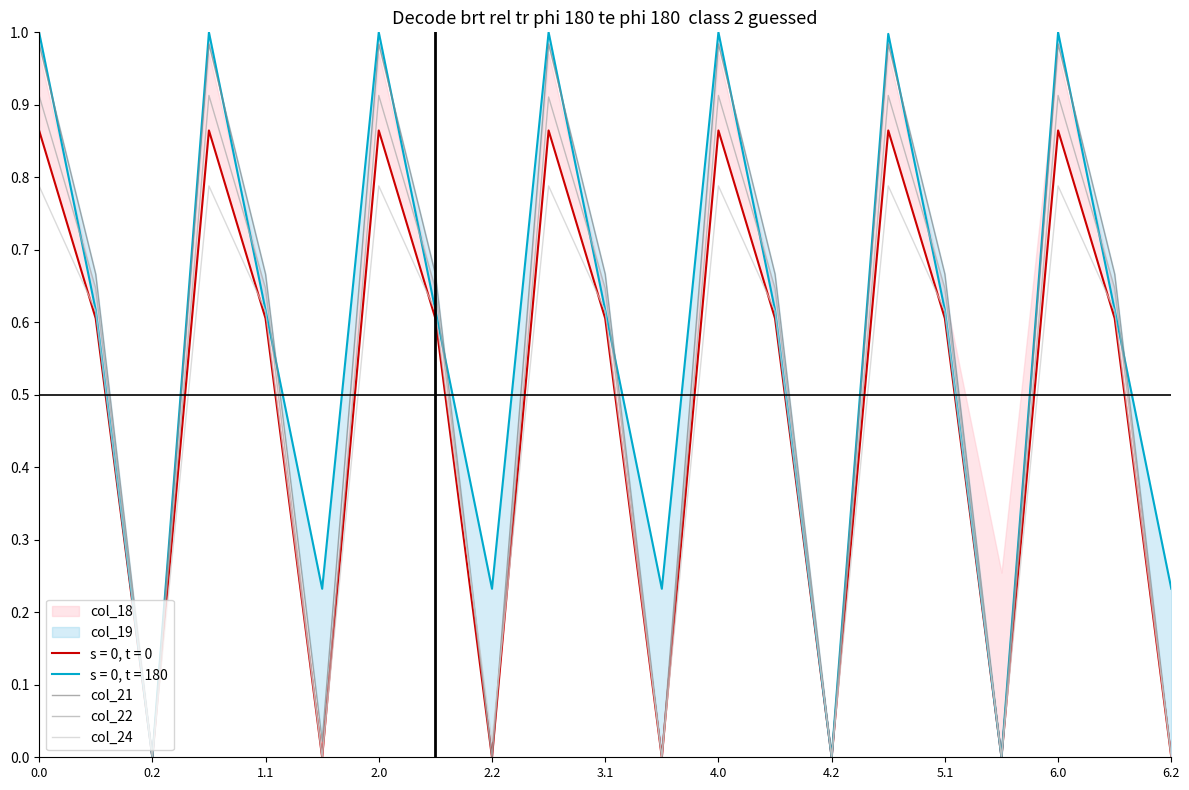

True or false: col_24 has a value of 0.2 at 2.0.

False